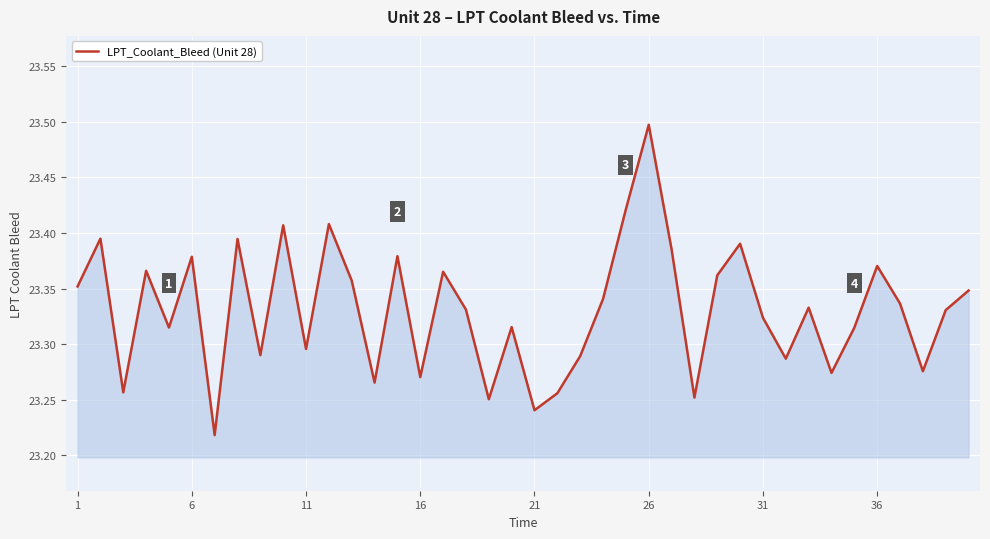

How many series are shown in this chart?

1